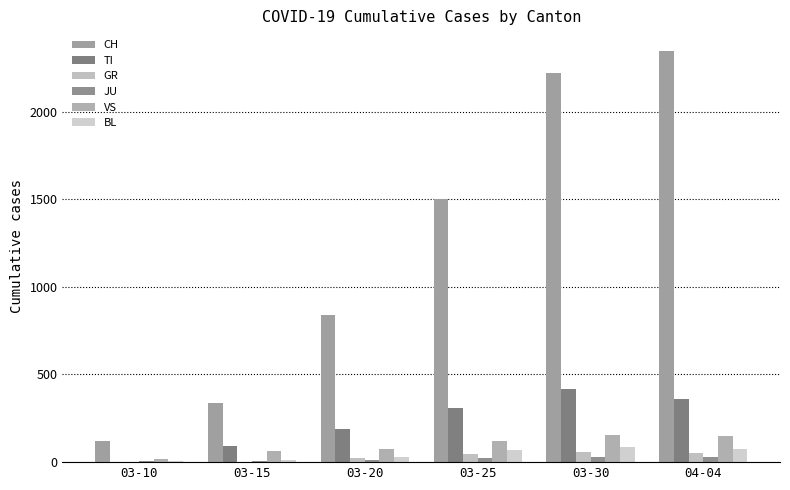

How many groups of bars are there?

6